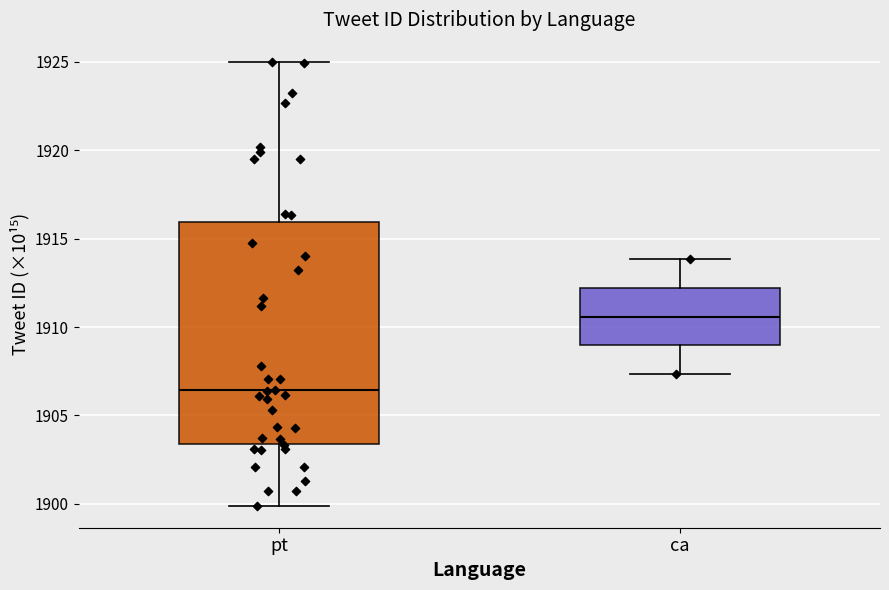

Reading left to right, read every box against the y-axis: the position of its median line, the range the box covers, and the ends of its whiskers. The values are not printed on the chart, so give them approximately, as read against the axis.

pt: median 1906.5, box 1903.5 to 1916.0, whiskers 1900.0 to 1925.0
ca: median 1910.5, box 1909.0 to 1912.0, whiskers 1907.5 to 1914.0